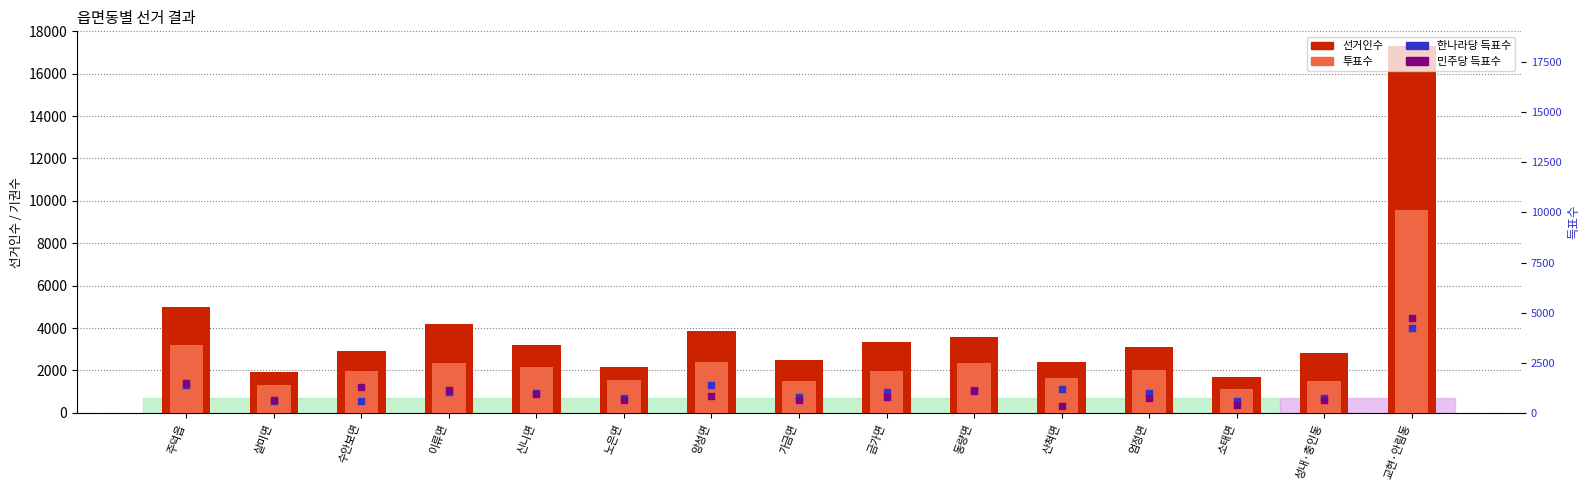

At how many categories does at least one series exceed 14191?

1